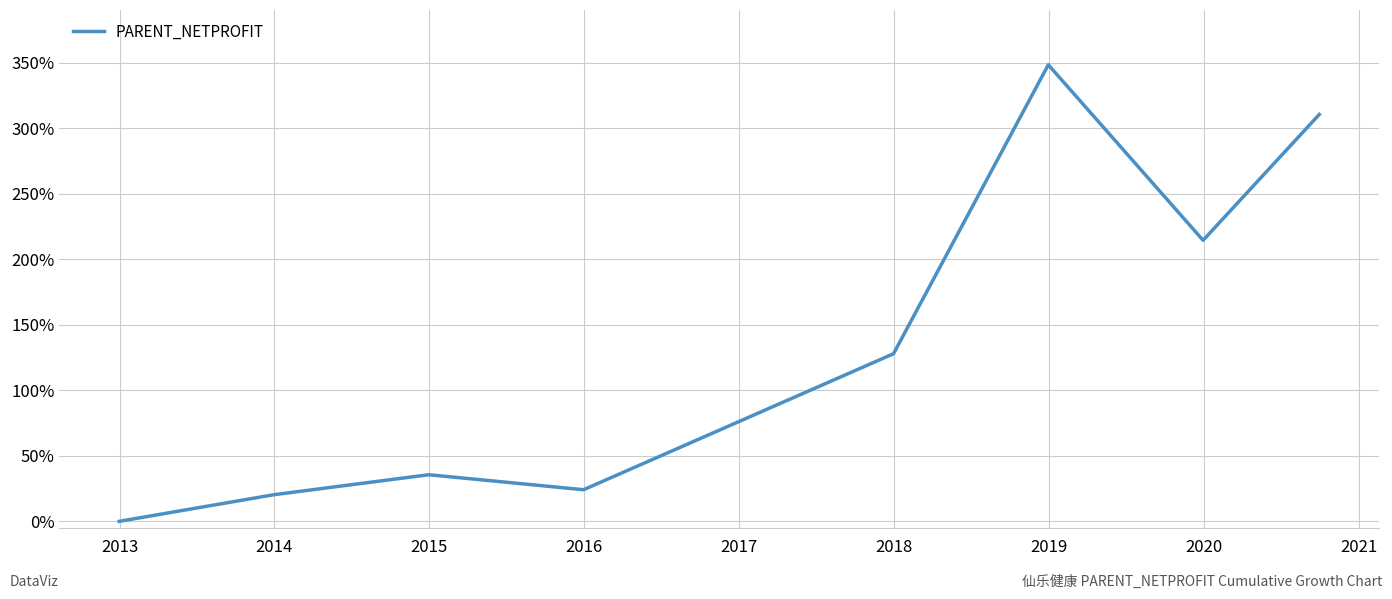

How many interior local valleys (lower than both neighbors) does the data have?

2